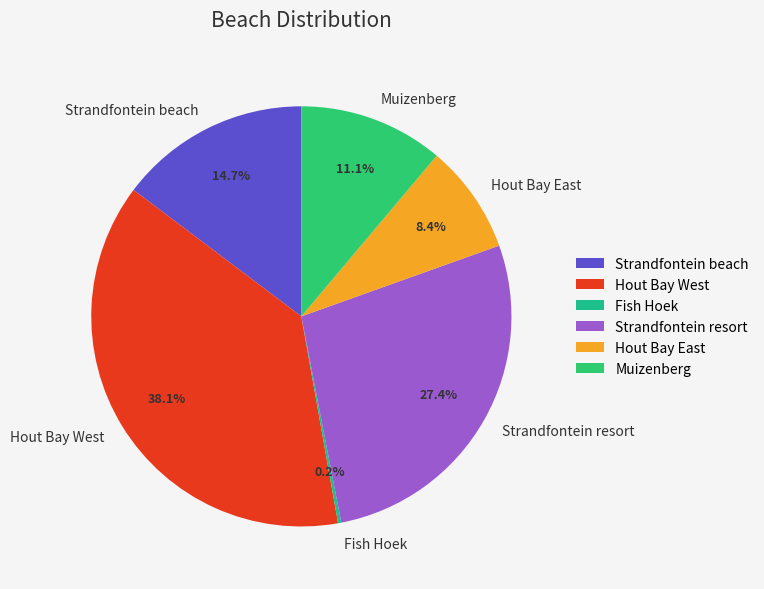

Which slice is the largest?

Hout Bay West